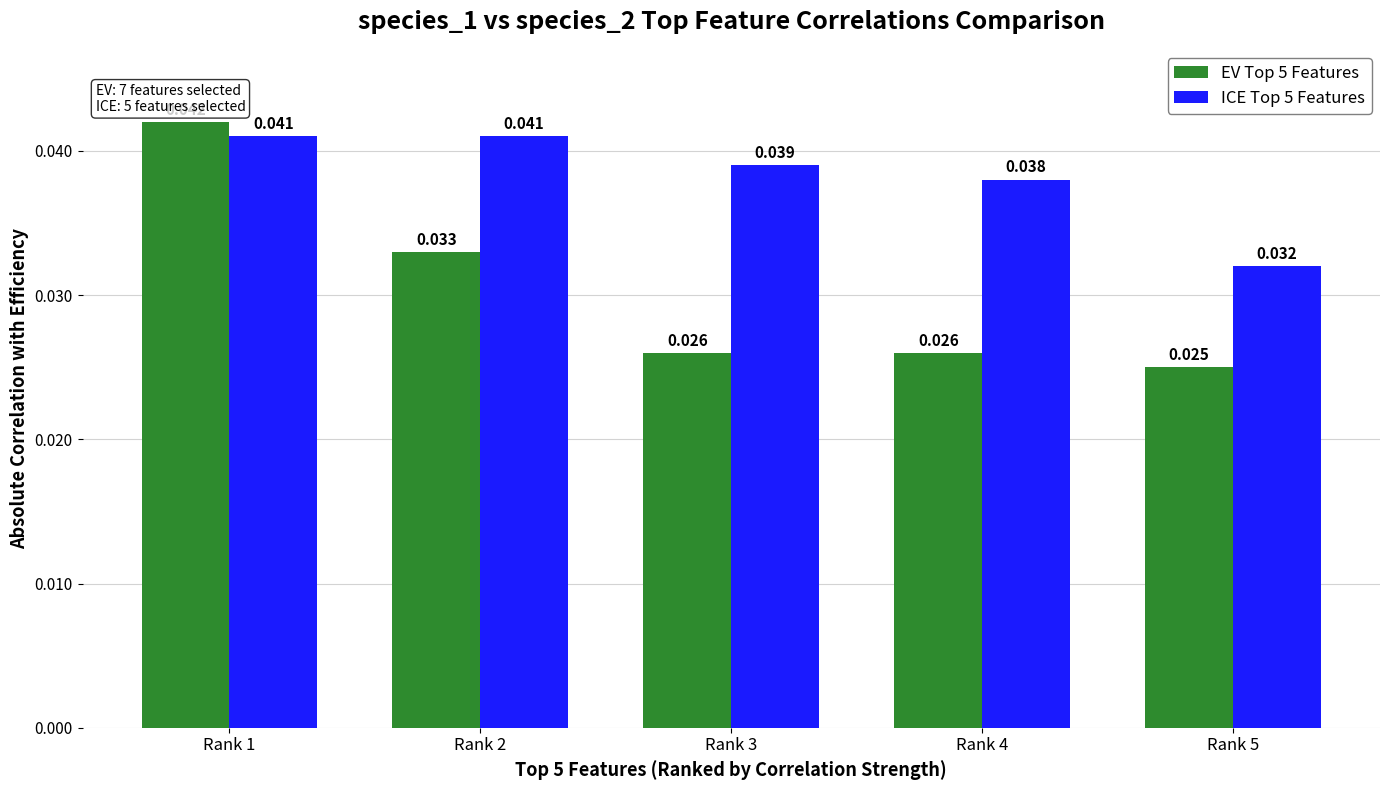

The ICE Top 5 Features series shows 0.1 at Rank 2. True or false?

False